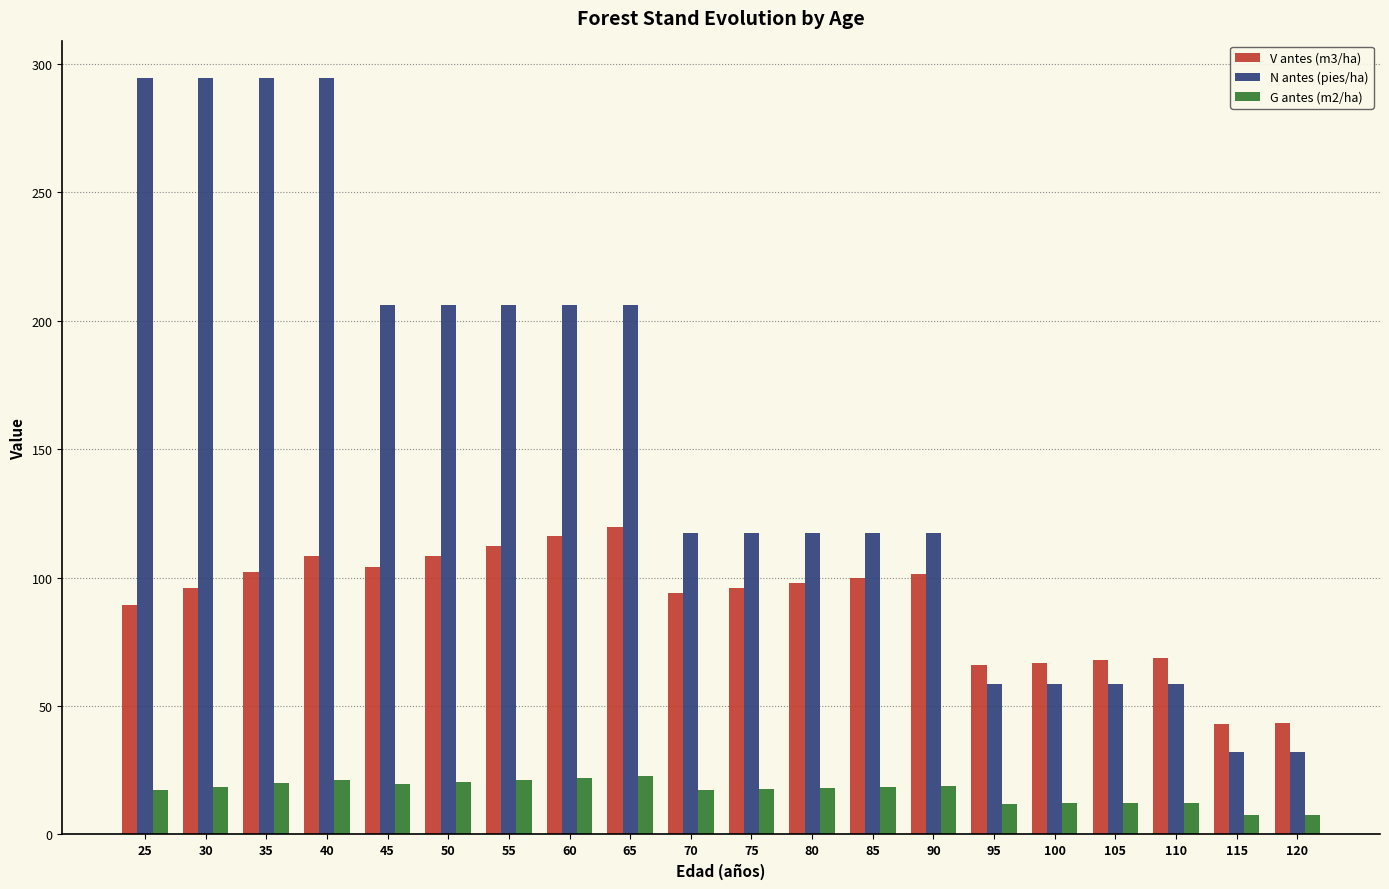

What is the spread (max minus min) of values at 115?

35.1